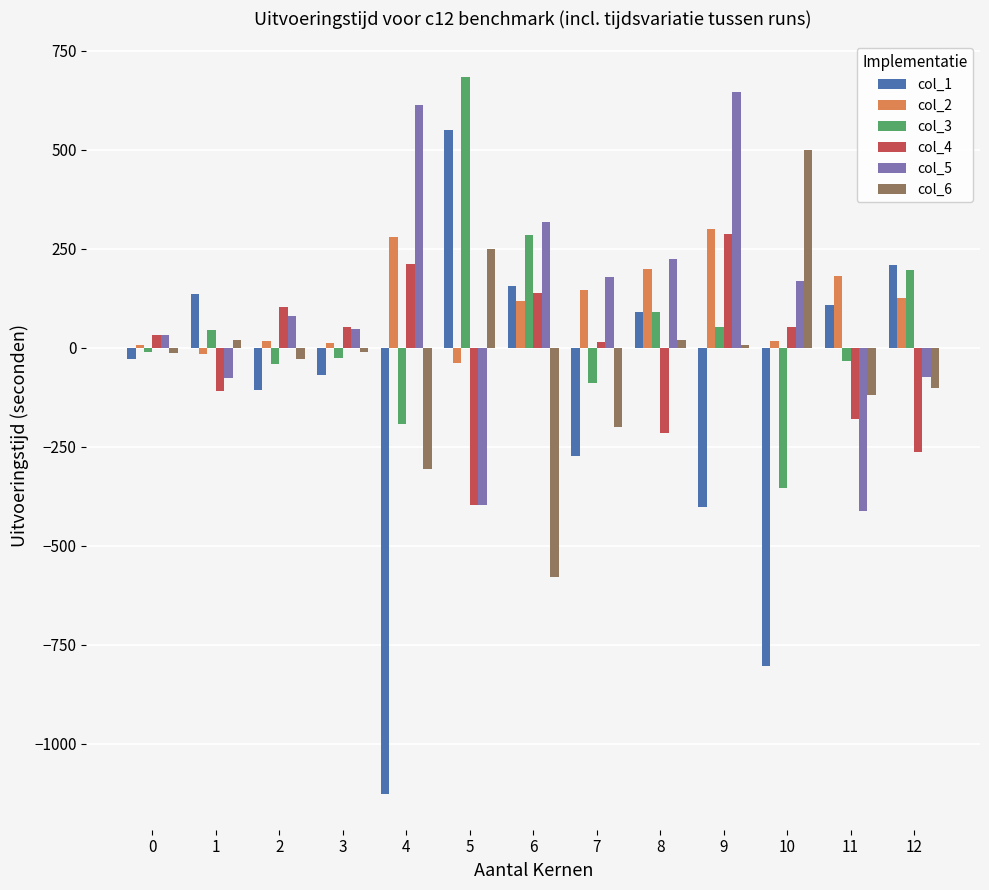

At which category is the sum across all series the highest?

9